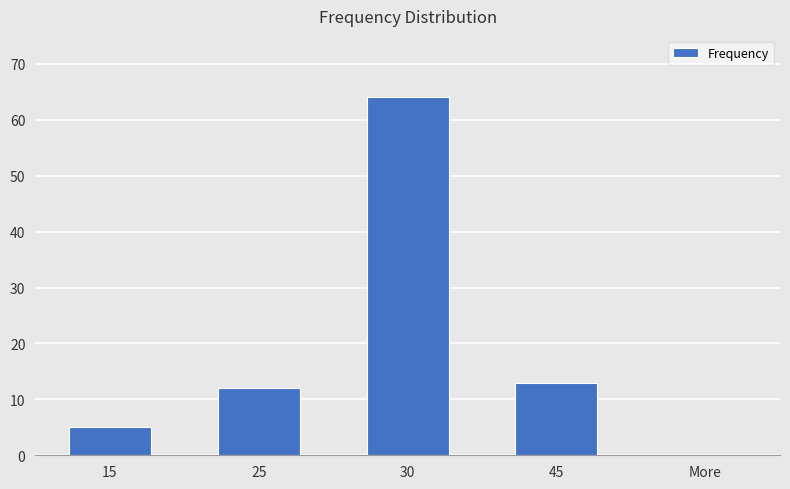

Read the value at 30.

64